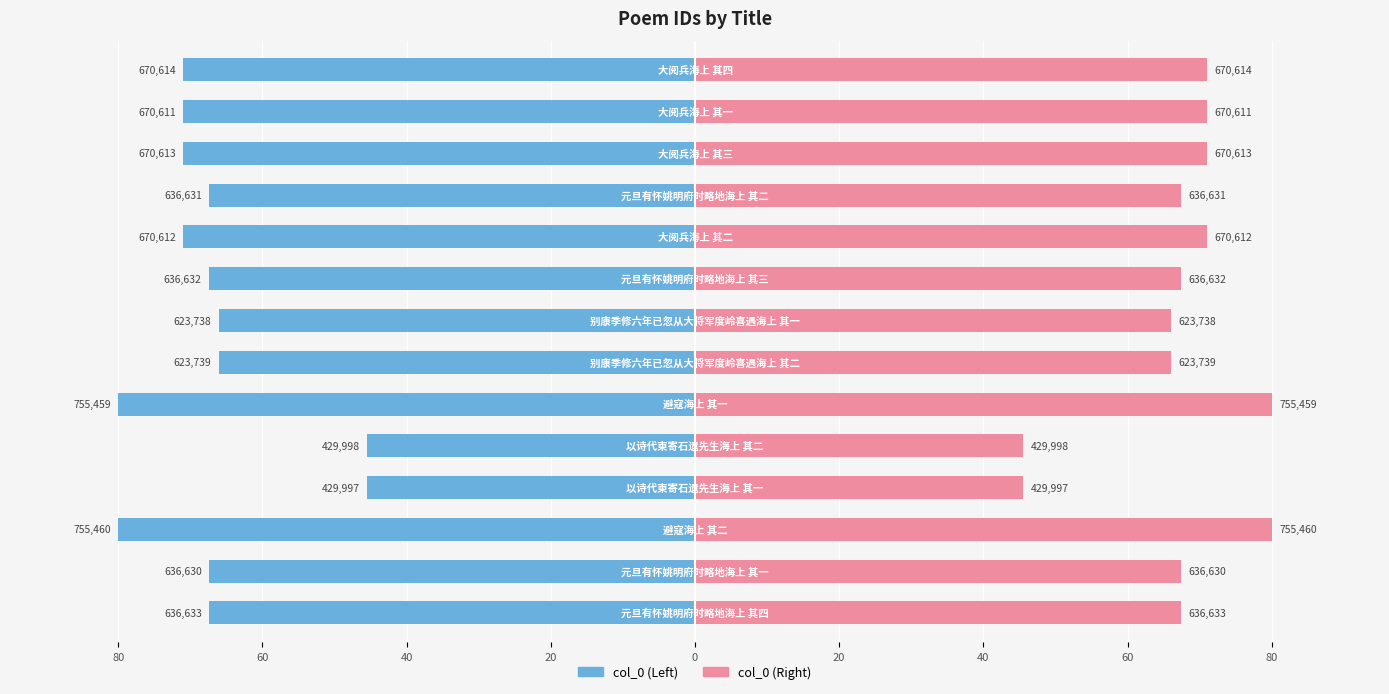

How many bars are there in each group?

2